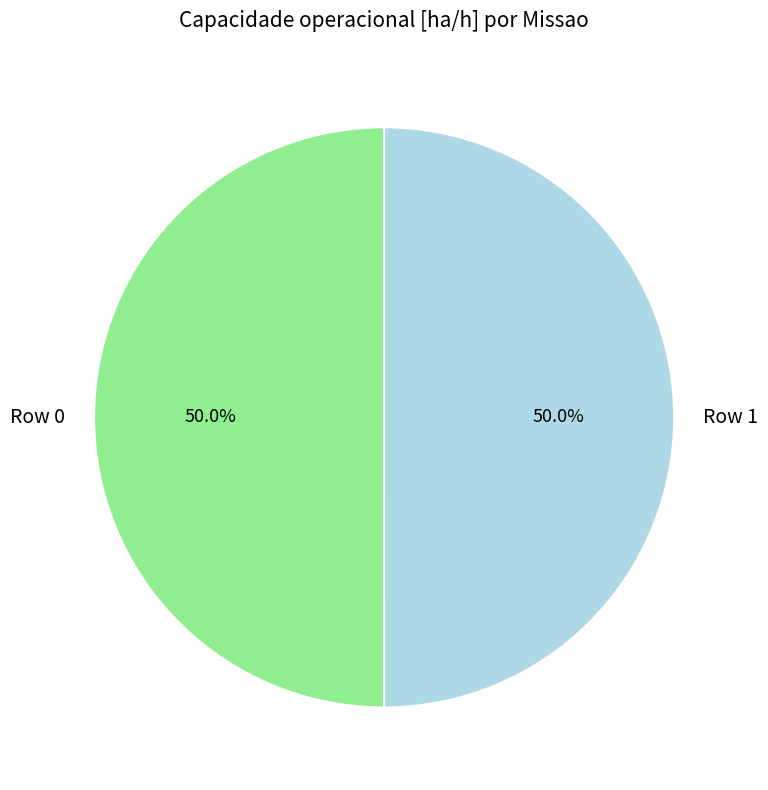

What percentage is NOT represented by Row 1?

50.0%